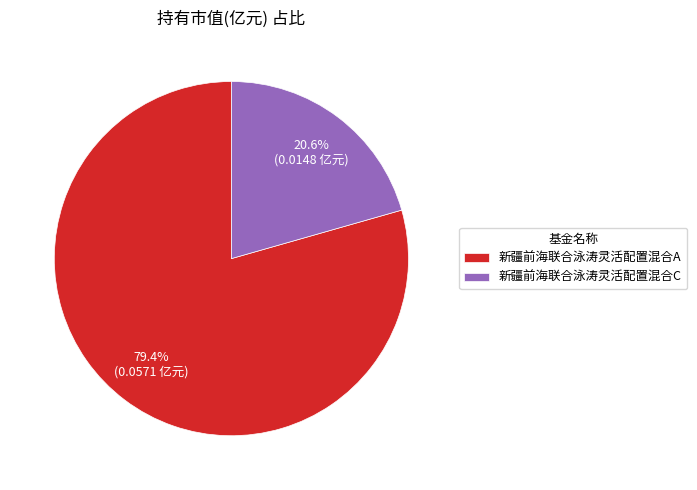

What percentage is the 新疆前海联合泳涛灵活配置混合C slice, to the nearest percent?

21%